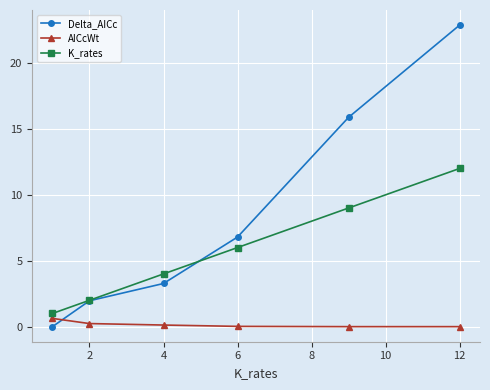

Rank the series by their average value, from highest to lowest.

Delta_AICc, K_rates, AICcWt